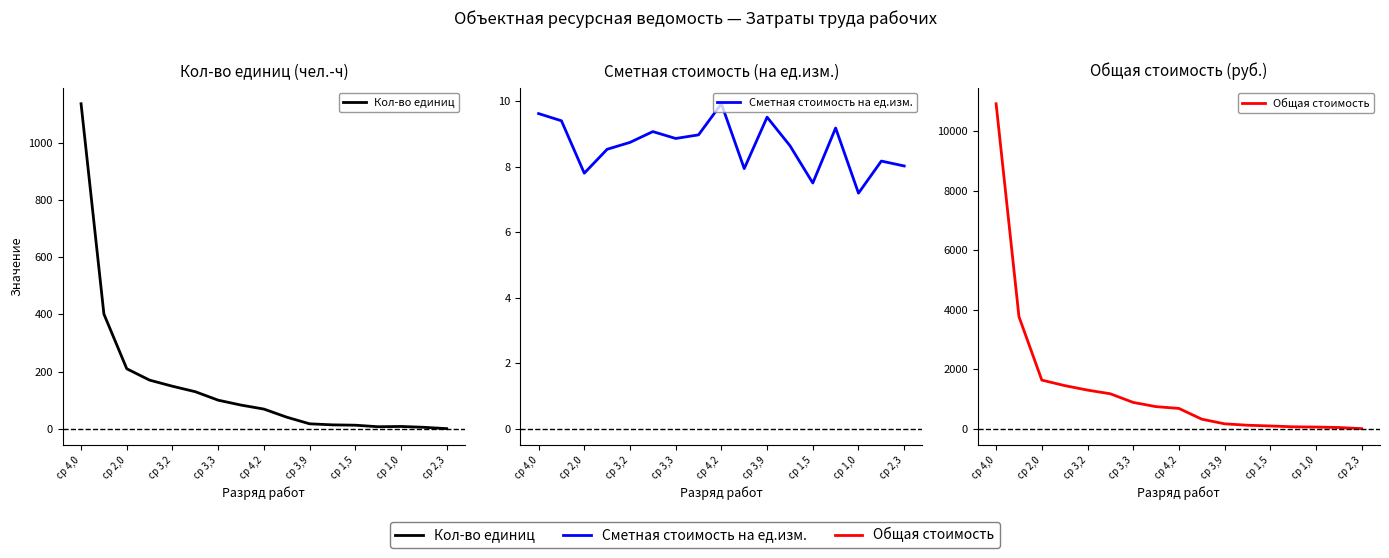

What is the total value across all series at 11?

143.2